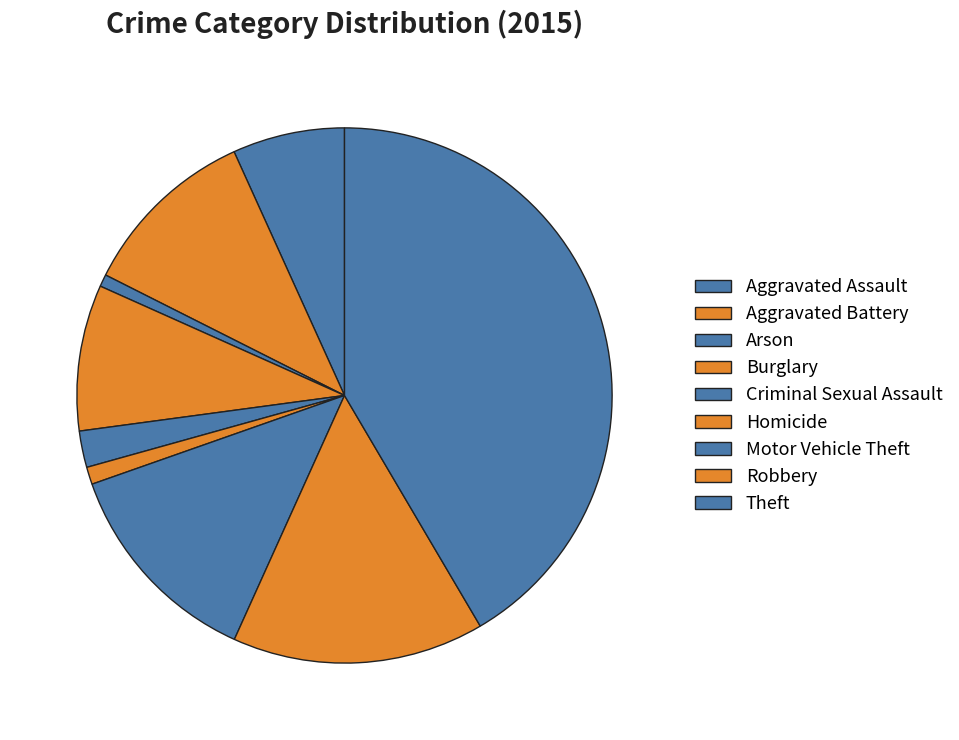

How many slices are in this pie chart?

9